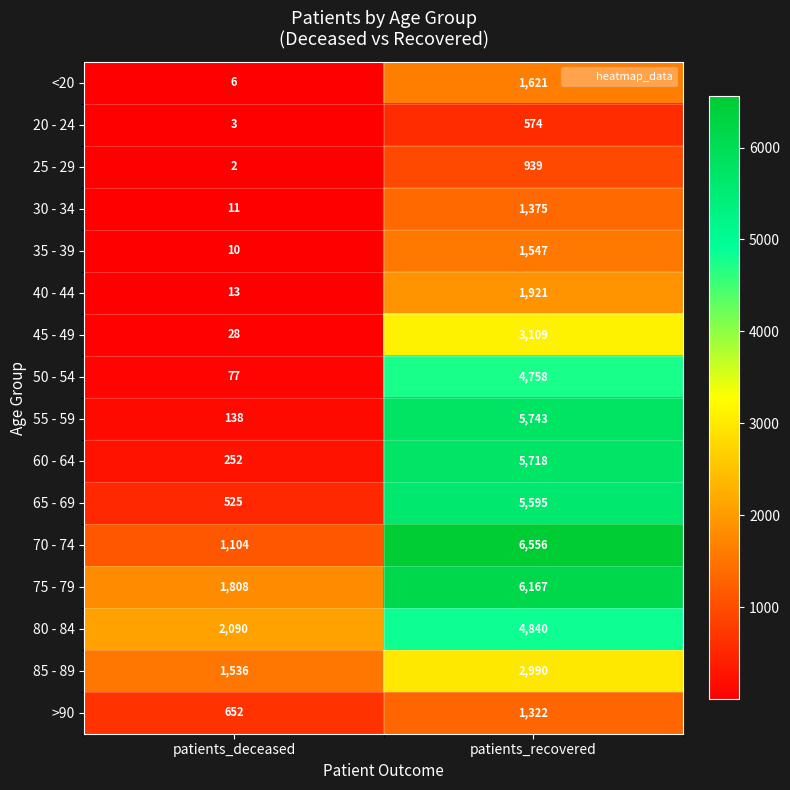

True or false: 25 - 29 has a value of 939 at patients_recovered.

True